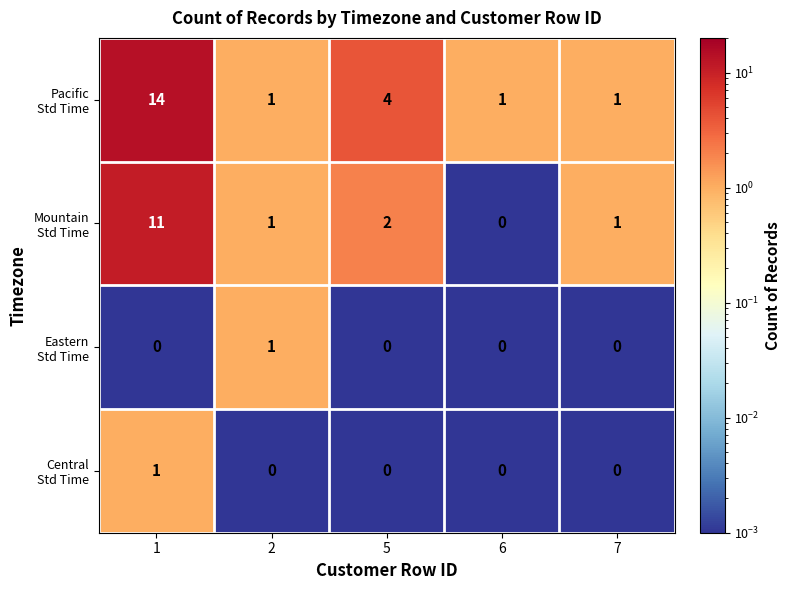

What is the maximum value shown in the chart?

14